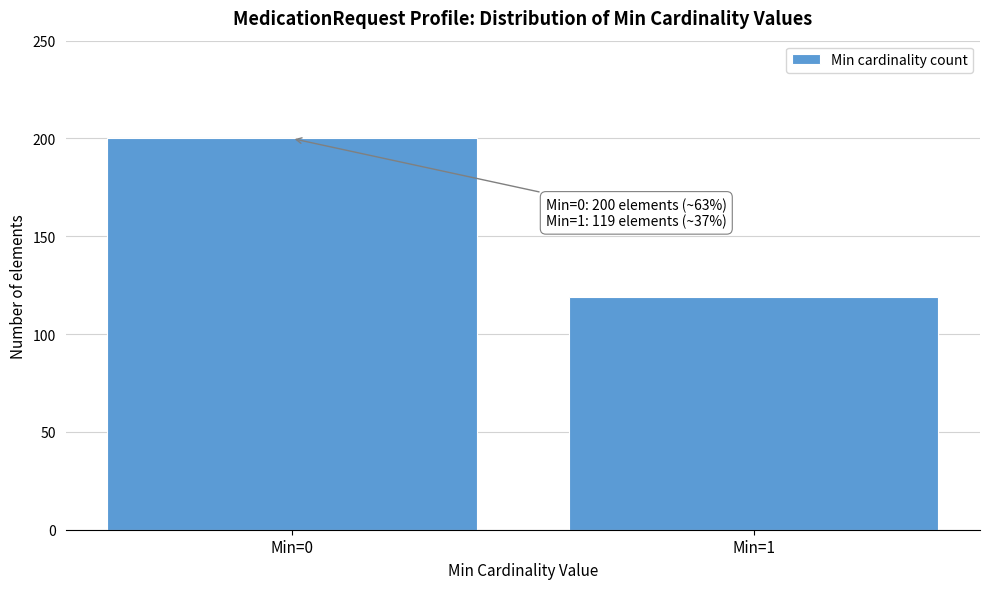

Reading right to left, list all the values displayed in this chart.

119	200